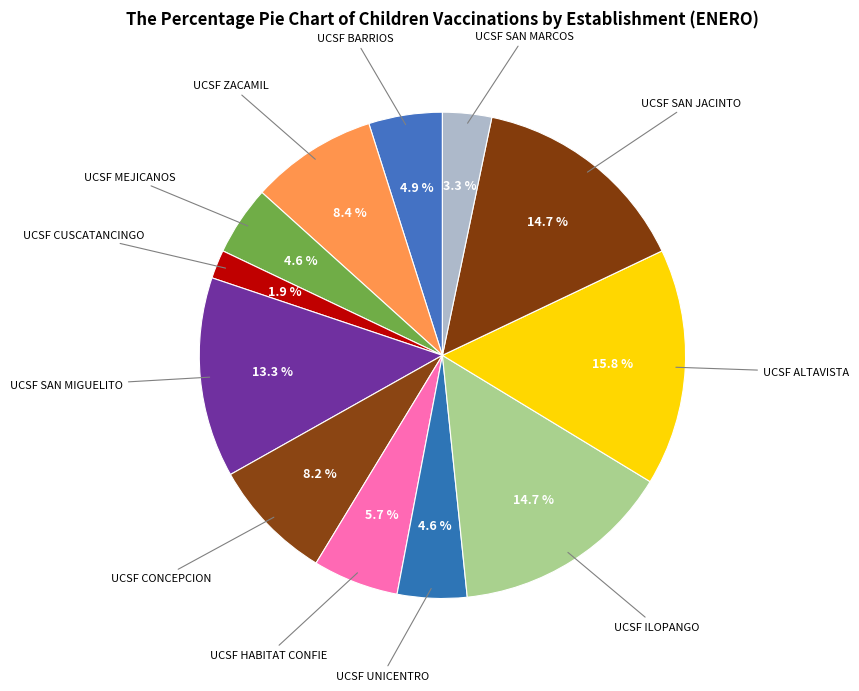

What is the largest slice in the pie chart?

UCSF ALTAVISTA